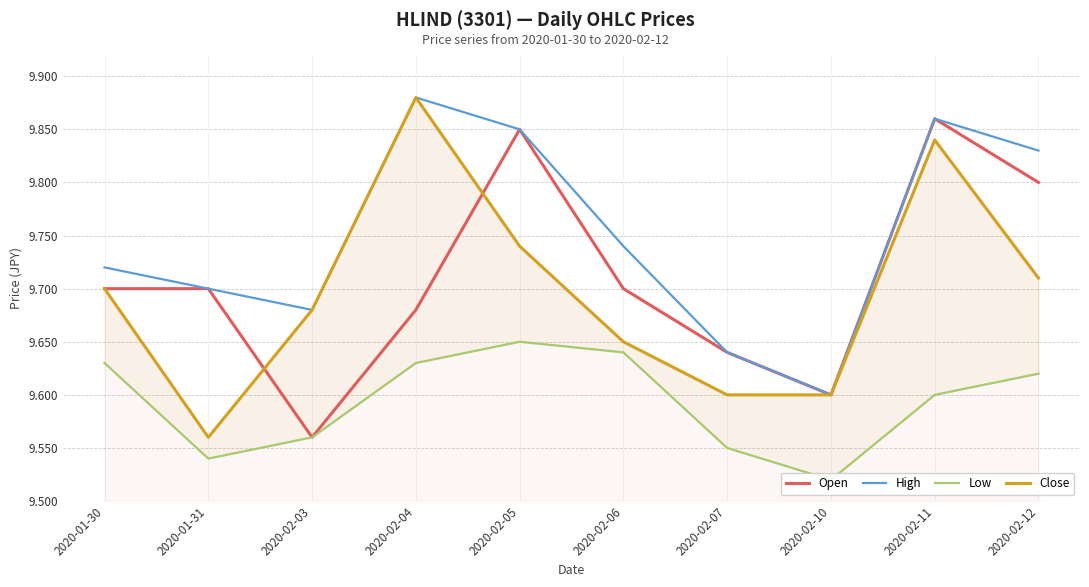

The High series shows 2.1 at 2020-02-07. True or false?

False